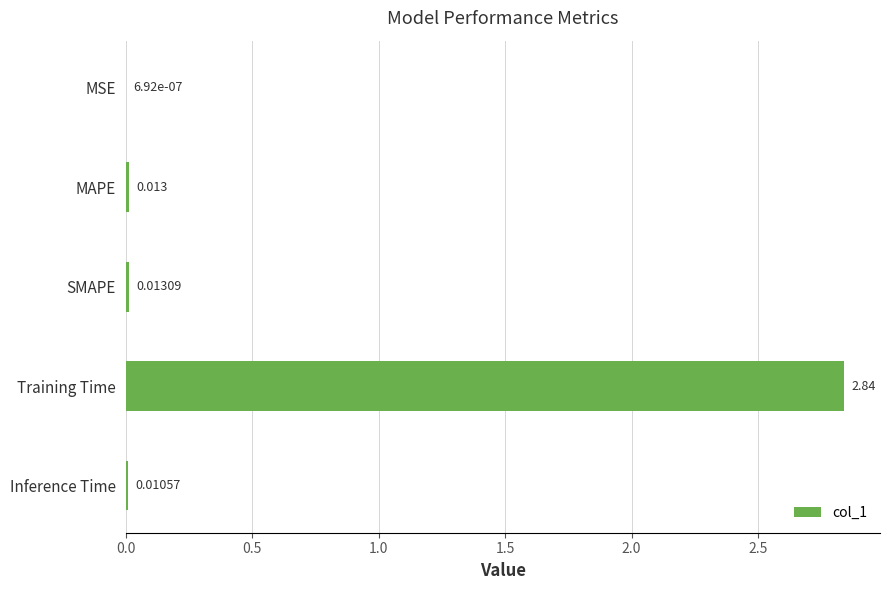

At which category does the chart reach its peak across all series?

Training Time